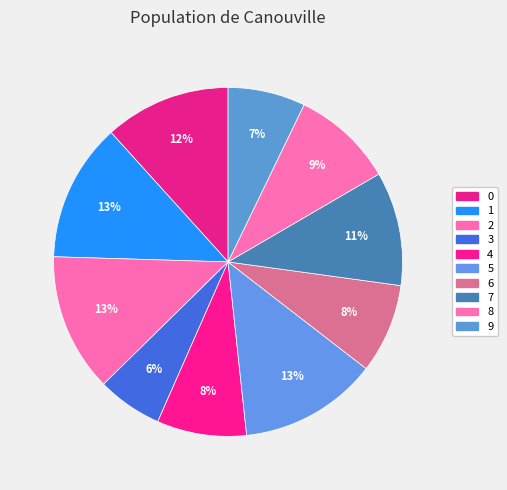

To the nearest percent, what is the combined percentage of 3 and 1?

19%